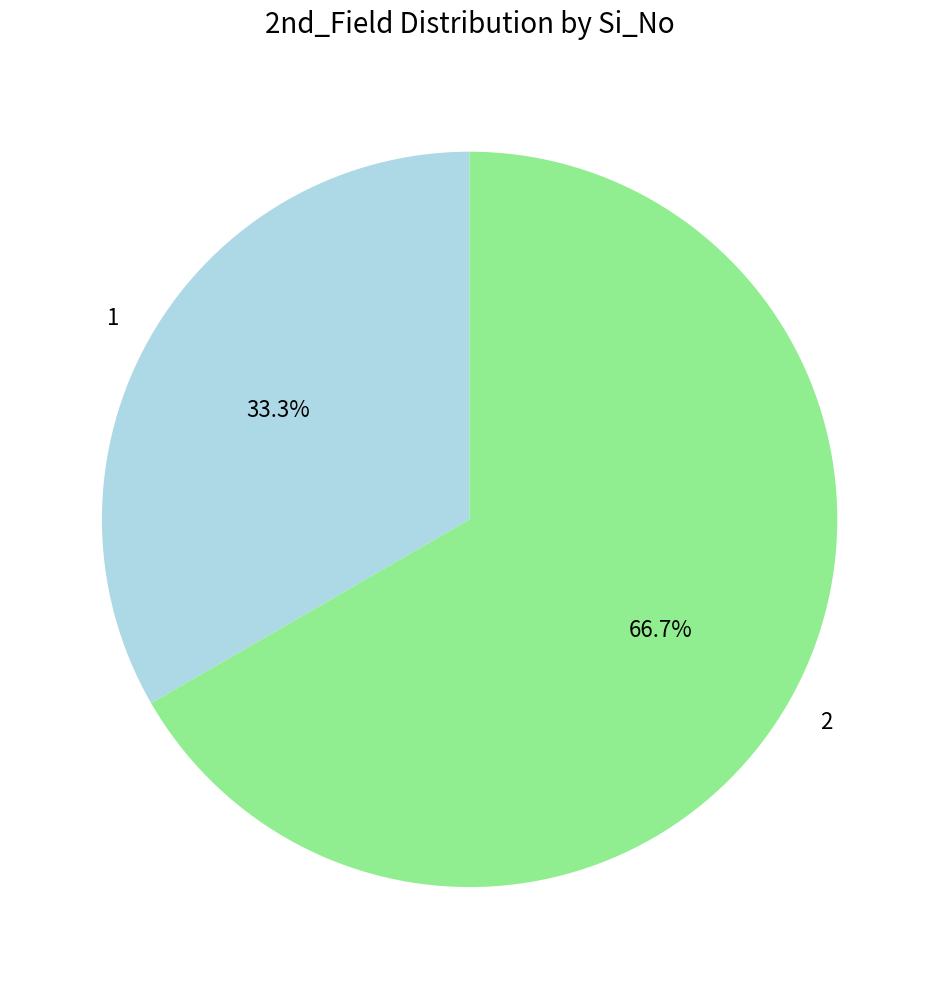

How many segments does this pie chart have?

2